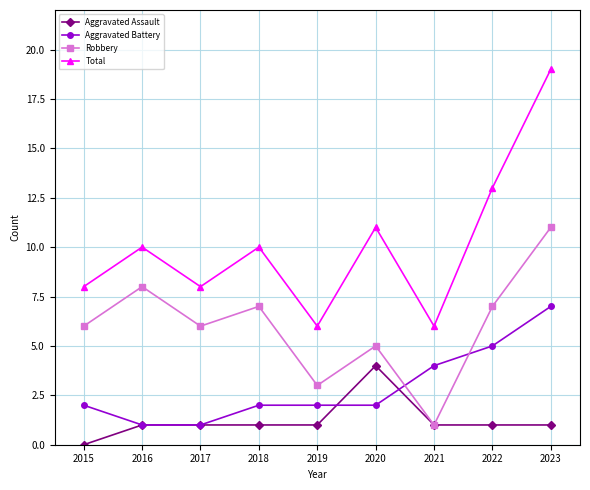

How many lines are shown in the chart?

4